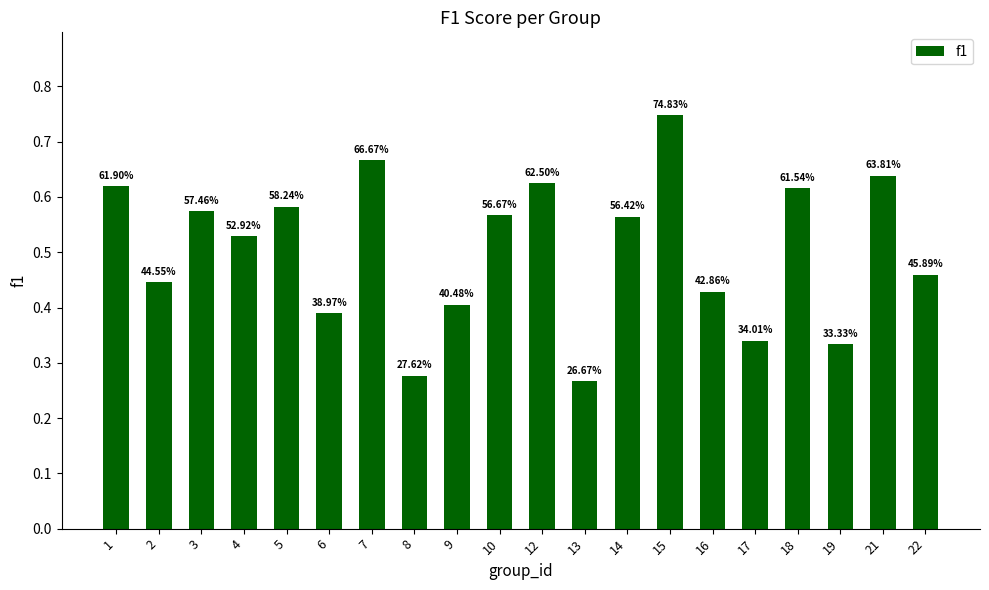

Rank the categories by value from lowest to highest.

13, 8, 19, 17, 6, 9, 16, 2, 22, 4, 14, 10, 3, 5, 18, 1, 12, 21, 7, 15